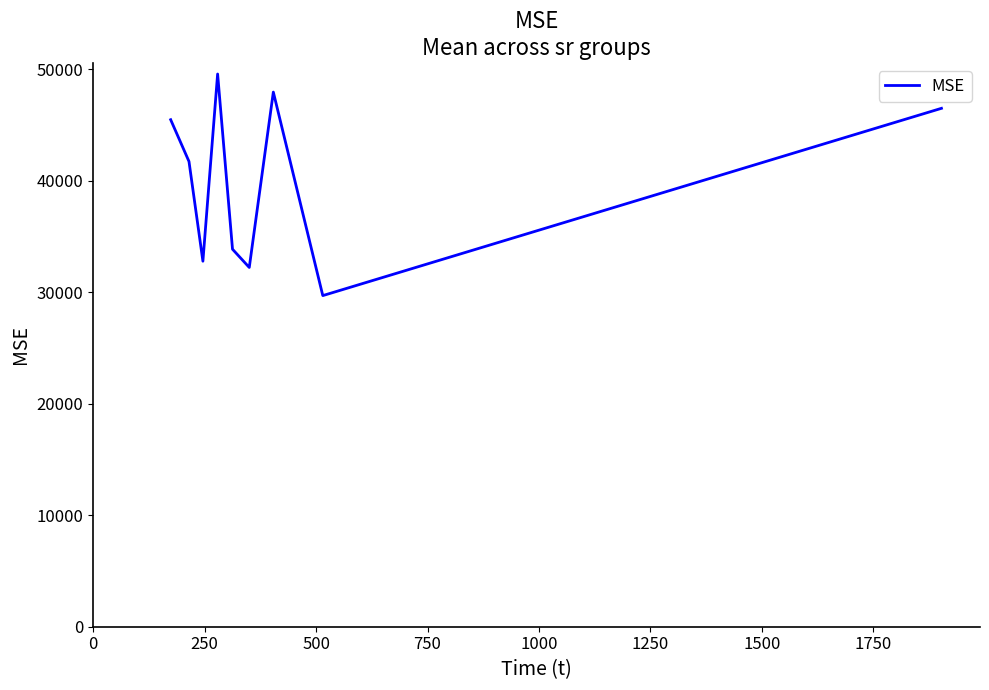

What is the difference between the maximum and minimum values?

19866.0